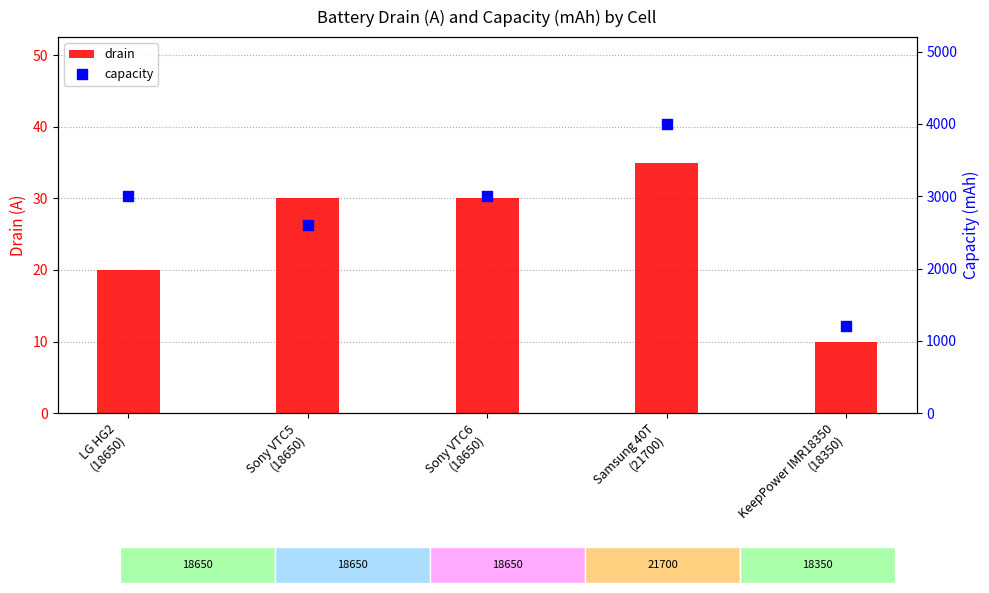

Which series has the widest spread of Y values?

capacity